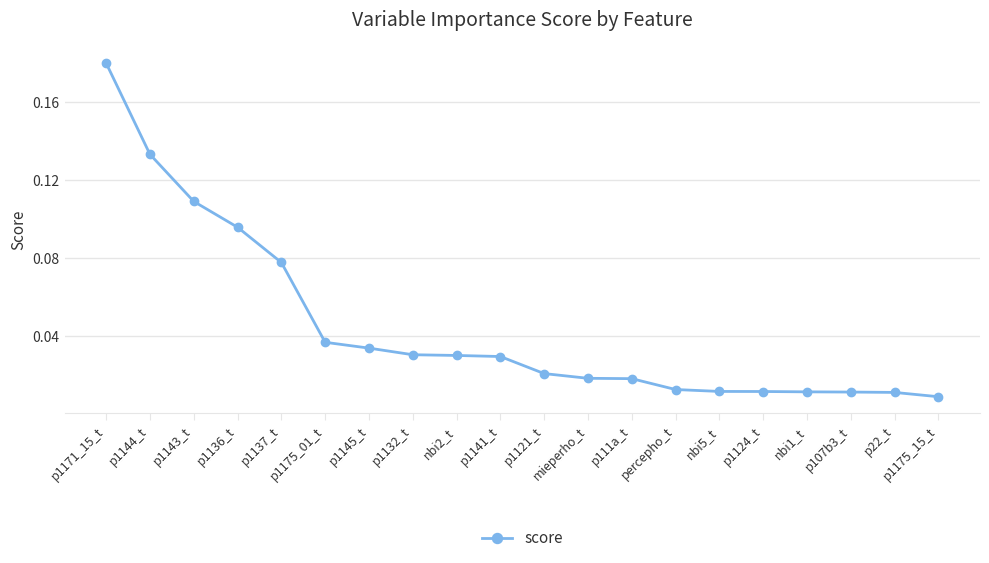

How many lines are shown in the chart?

1